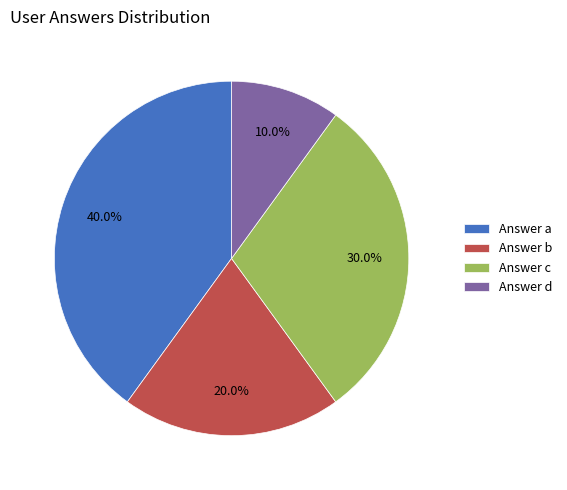

Rank the categories by value from lowest to highest.

Answer d, Answer b, Answer c, Answer a